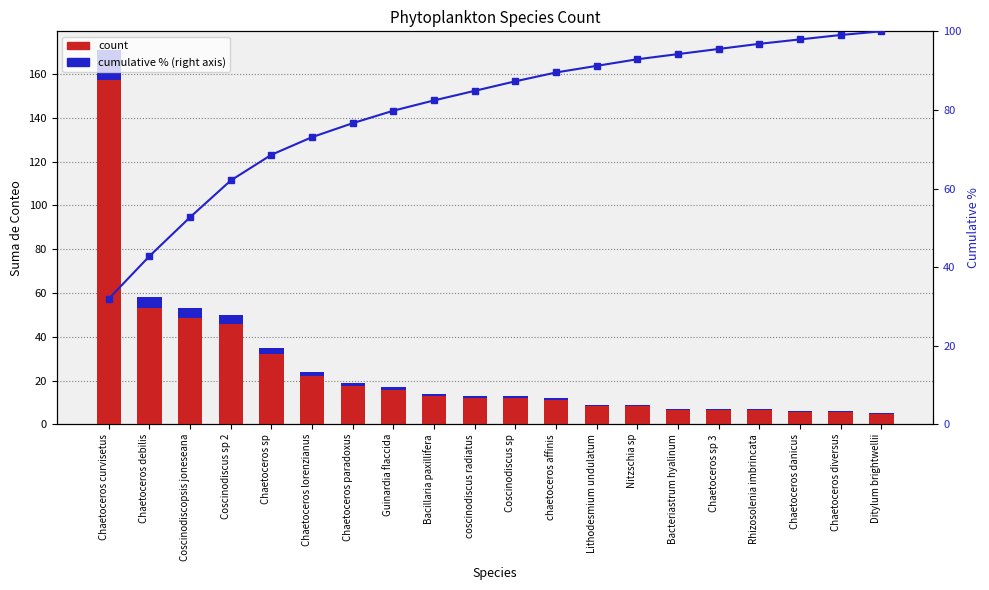

True or false: count has a value of 62.1 at Chaetoceros sp.

False